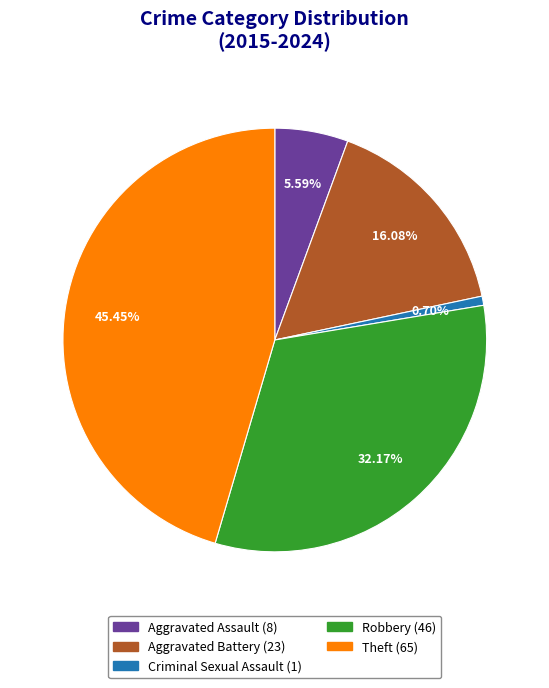

Approximately how many times larger is the value at Robbery compared to Criminal Sexual Assault?

46.0